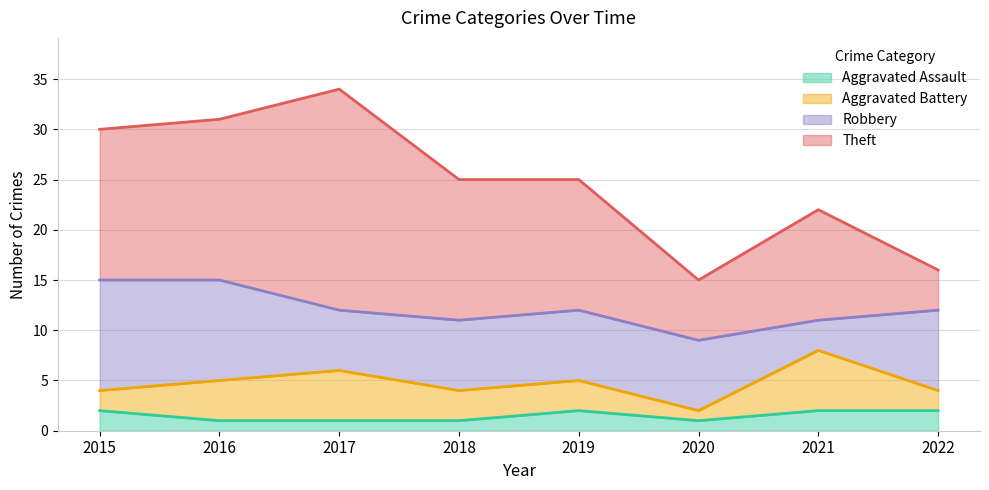

True or false: Robbery and Aggravated Assault intersect in this chart.

False